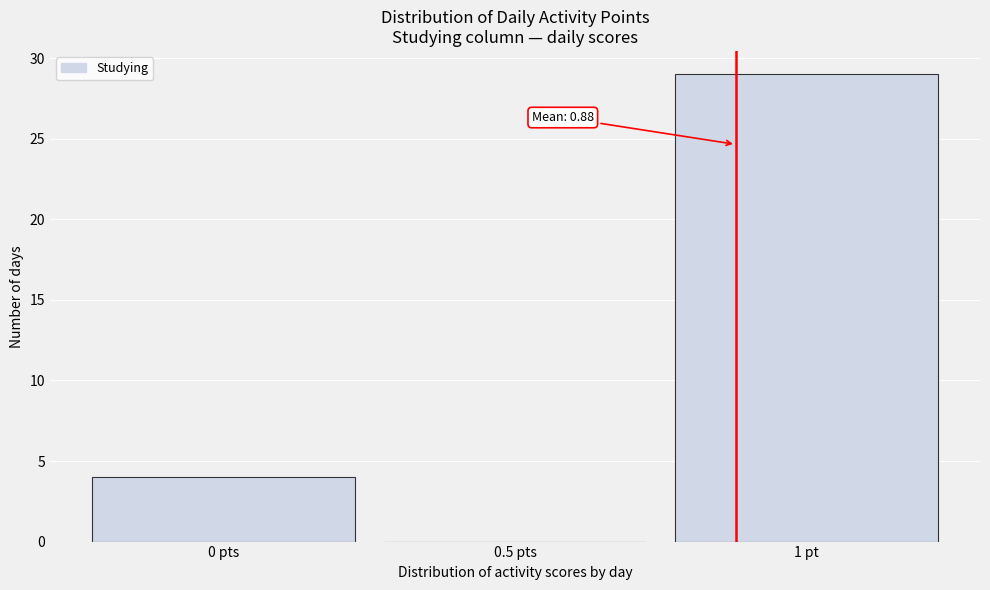

Reading left to right, list all the values displayed in this chart.

0 pts=4	0.5 pts=0	1 pt=29